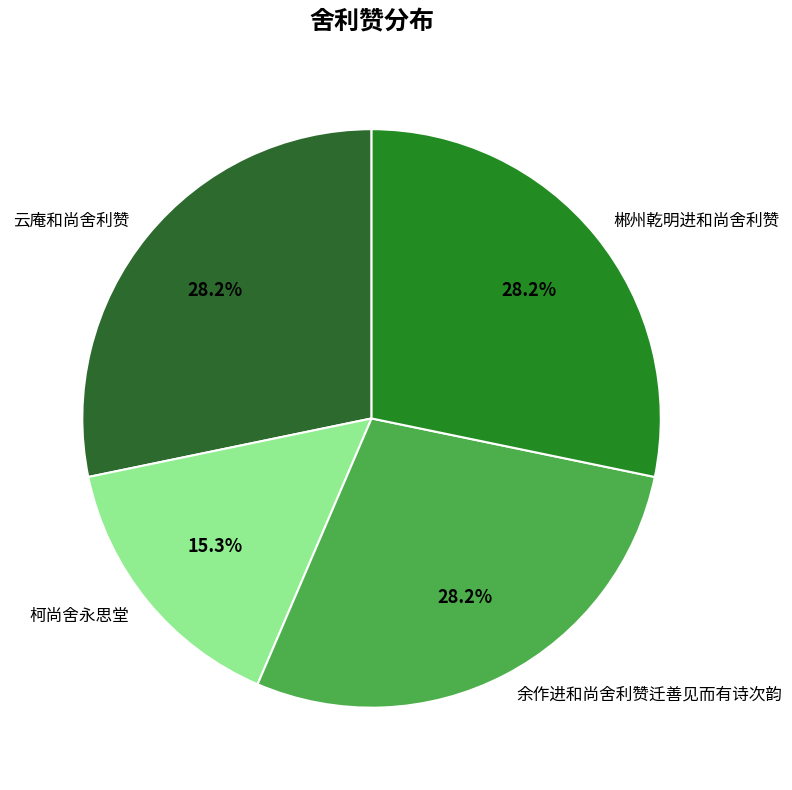

What is the smallest slice in the pie chart?

柯尚舍永思堂